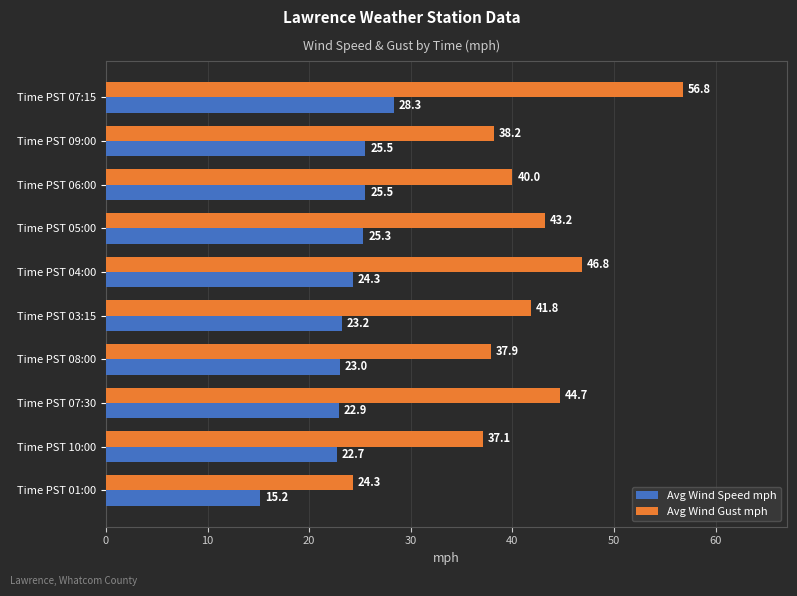

At which label does Avg Wind Speed mph reach its peak?

Time PST 07:15